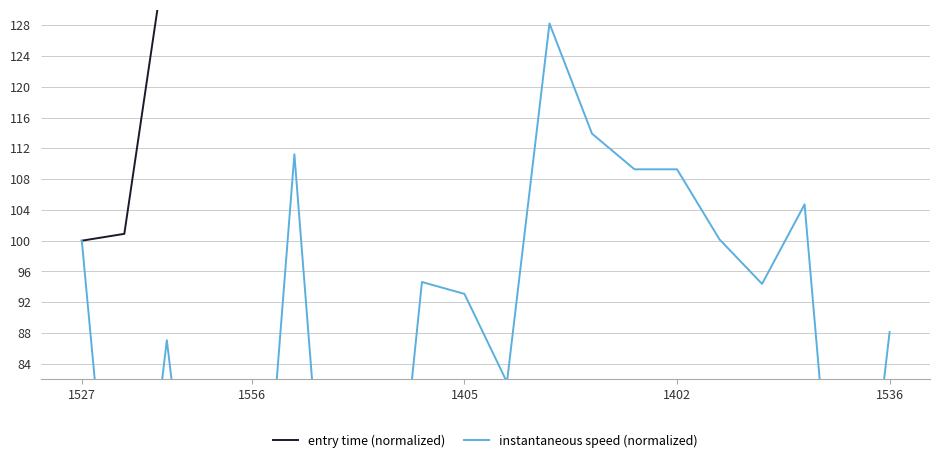

Reading right to left, list all the values displayed in this chart.

entry time (normalized): 492.9	453.7	426.6	420.9	420.1	415.9	334.9	296.6	265.9	256.6	218.5	217.6	152.9	148.8	147.5	141.8	141.0	138.4	100.9	100.0
instantaneous speed (normalized): 88.1	40.7	104.7	94.4	100.2	109.3	109.3	113.9	128.2	81.6	93.1	94.6	40.7	40.7	111.2	40.7	40.7	87.1	40.7	100.0